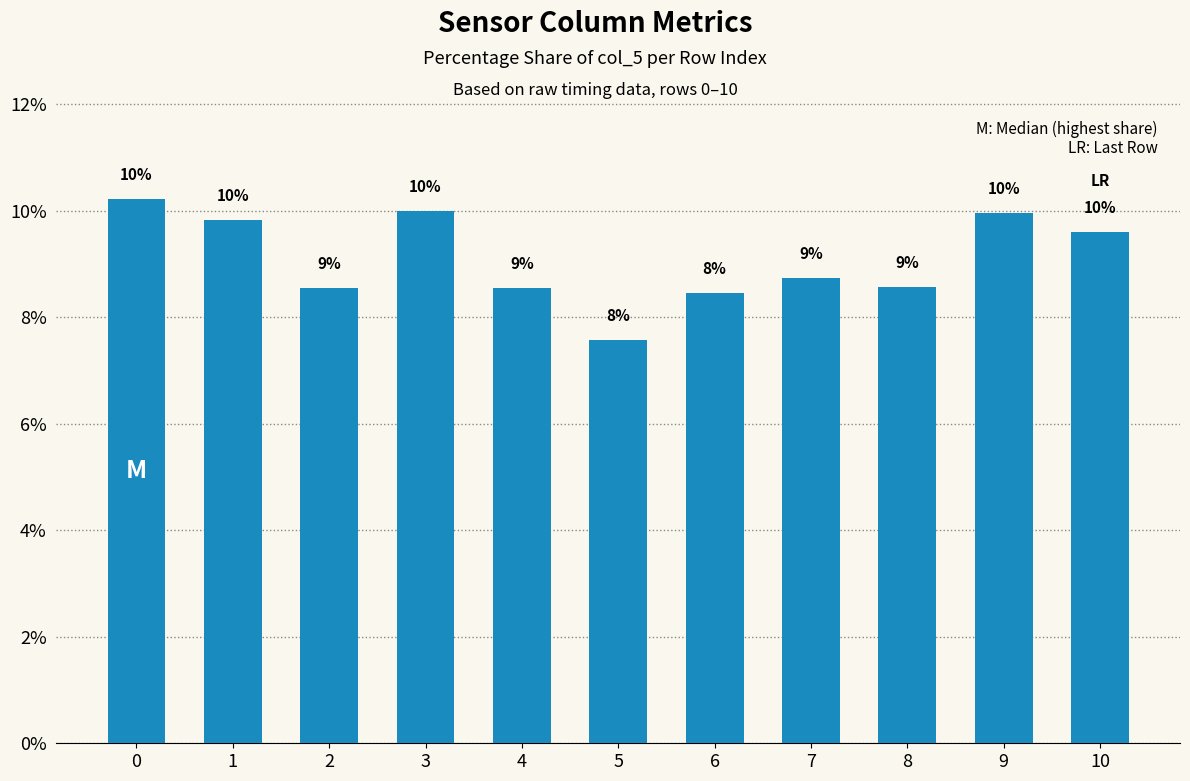

The value at 6 is 11.6. True or false?

False